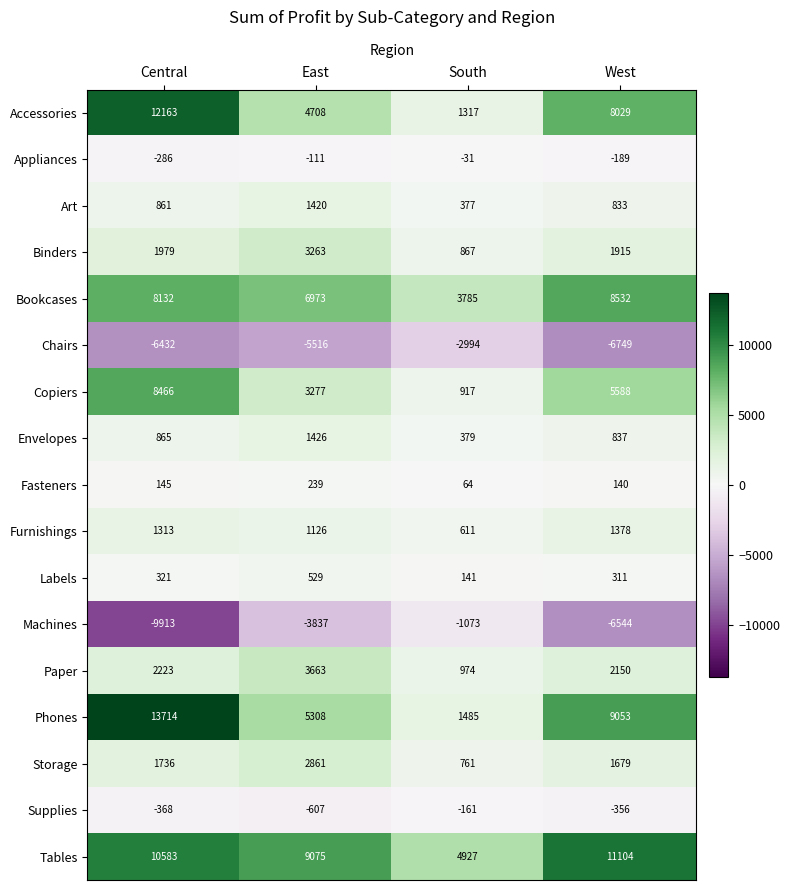

What is the spread (max minus min) of values at East?

14591